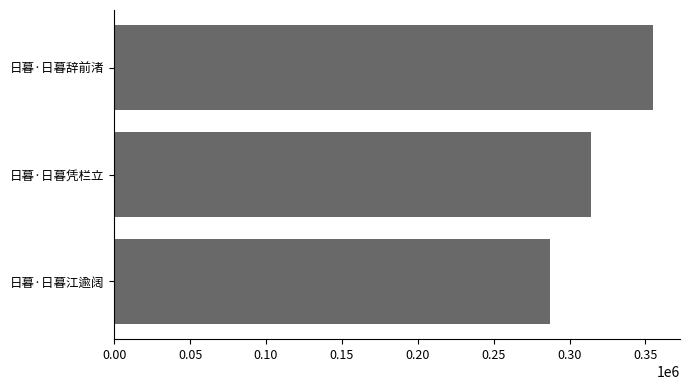

List the labels in order of value, smallest first.

日暮·日暮江逾阔, 日暮·日暮凭栏立, 日暮·日暮辞前渚